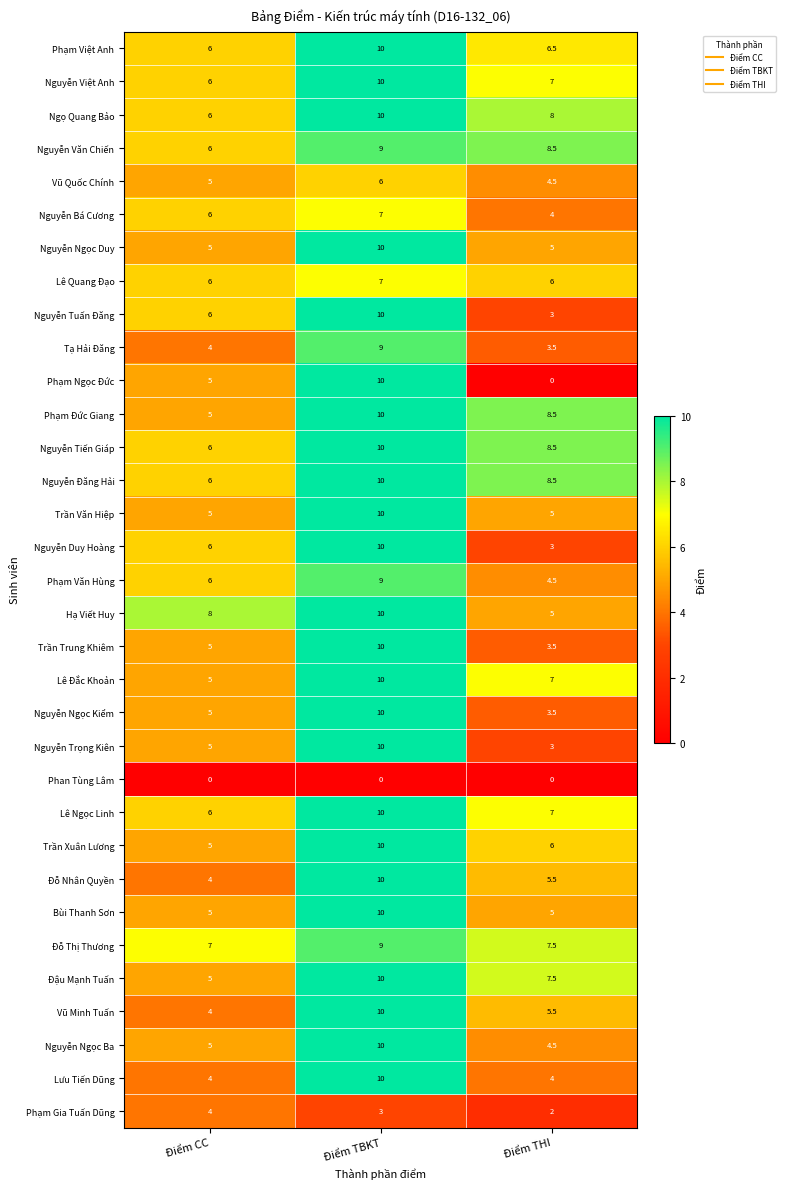

Where is Nguyễn Ngọc Ba nearest to the value 7?

Điểm CC